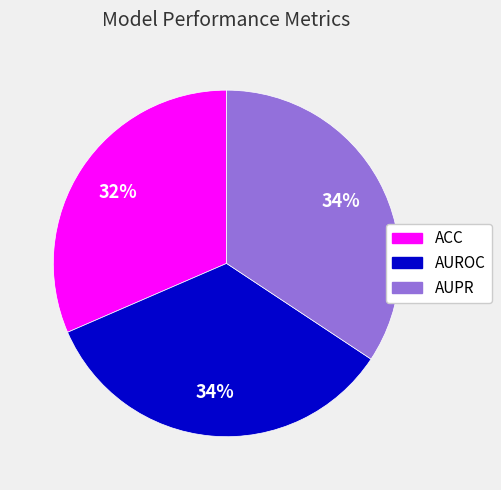

Does ACC represent more than half of the total?

No